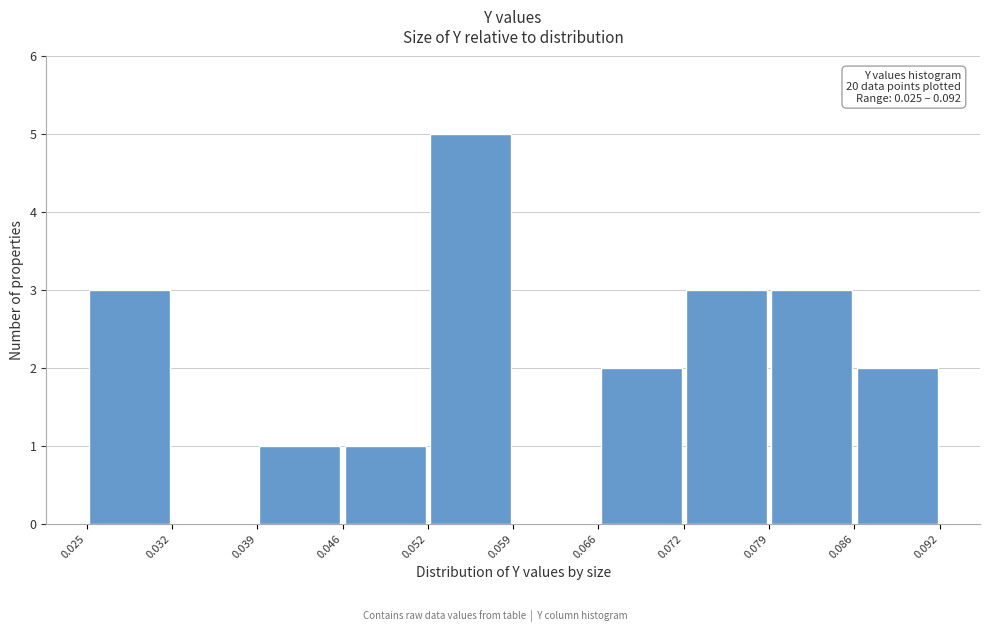

Which range on the x-axis has the tallest bar?

0.052 to 0.059